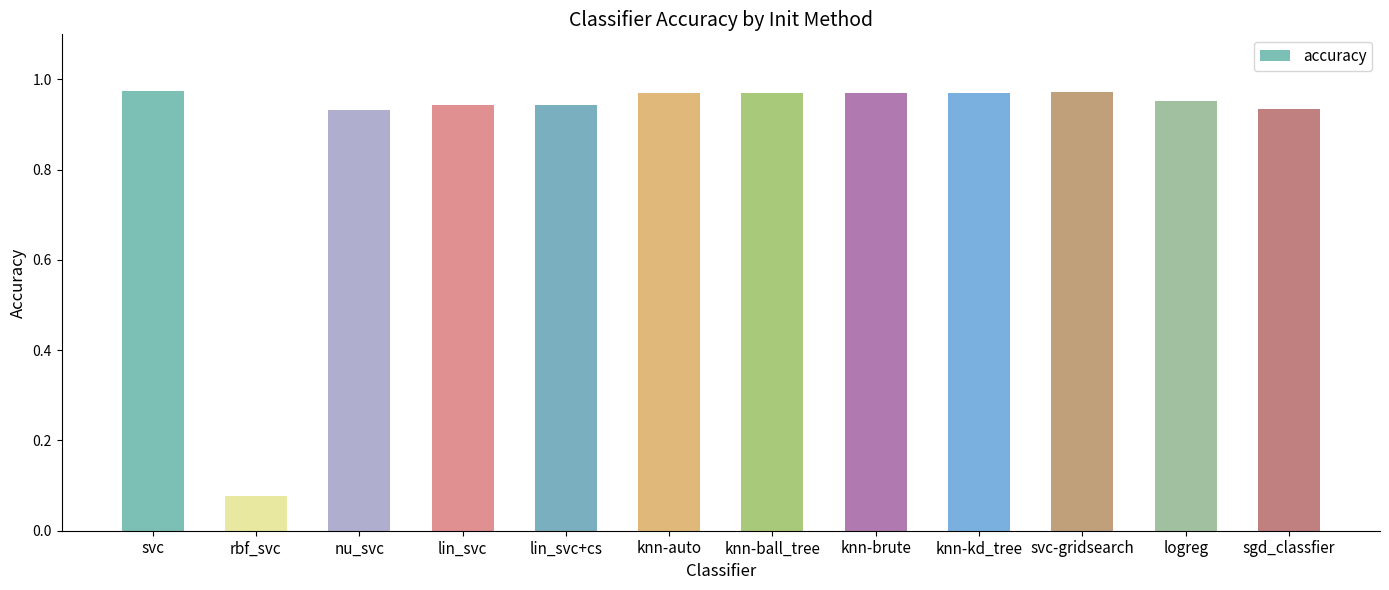

Which label corresponds to the smallest value in the chart?

rbf_svc